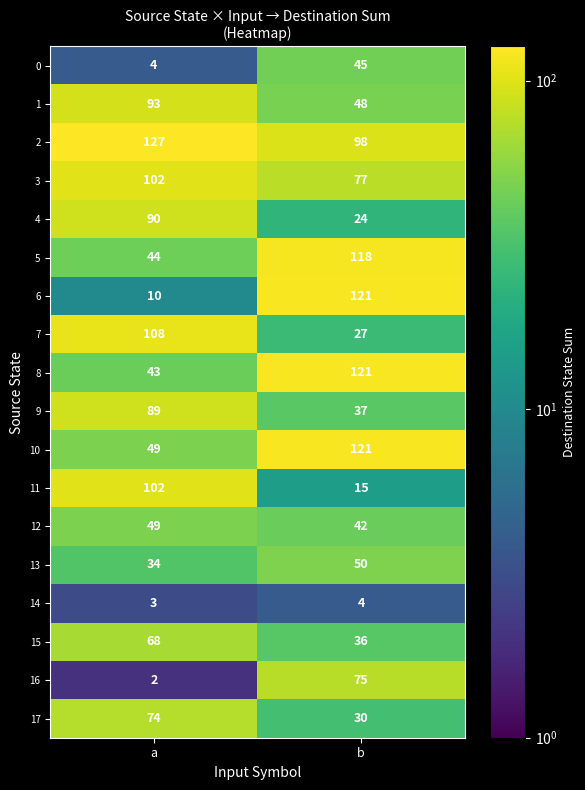

Is it true that 16 equals 2 at a?

True